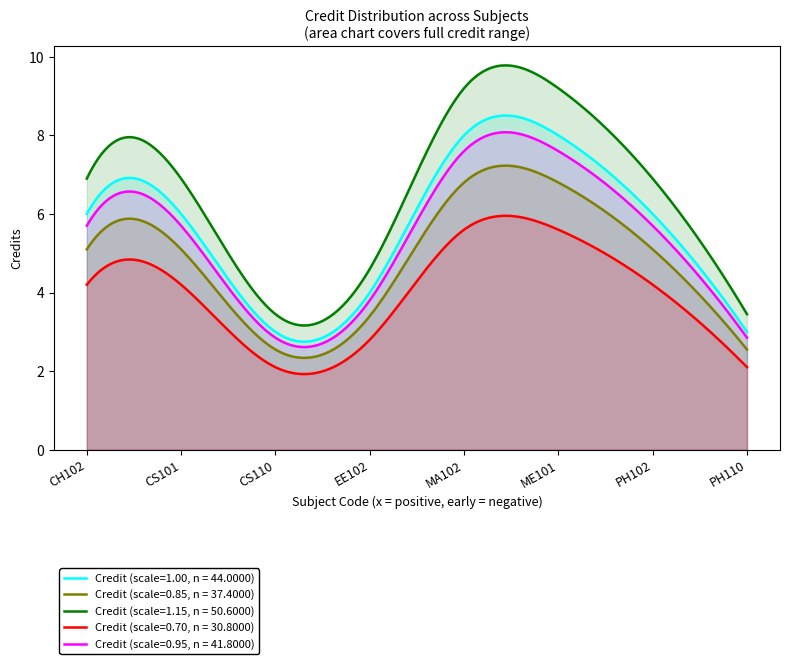

True or false: there are more than 2 points higher than both neighbors.

False